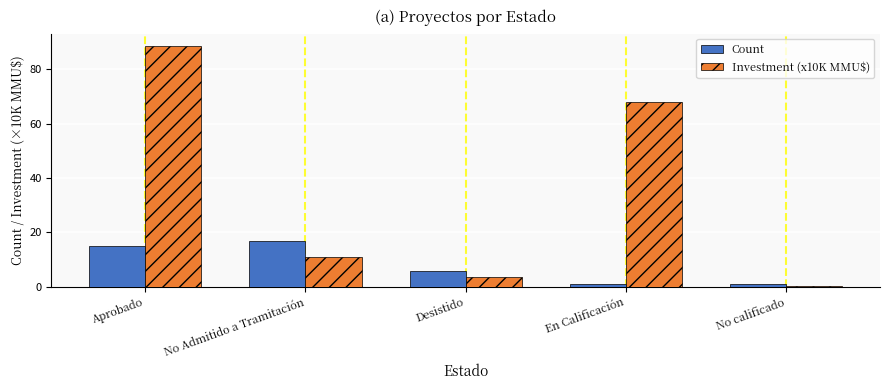

Reading right to left, transcribe all the data shown in this chart.

Count: 1.0	1.0	6.0	17.0	15.0
Investment (x10K MMU$): 0.2	68.0	3.5	11.0	88.7